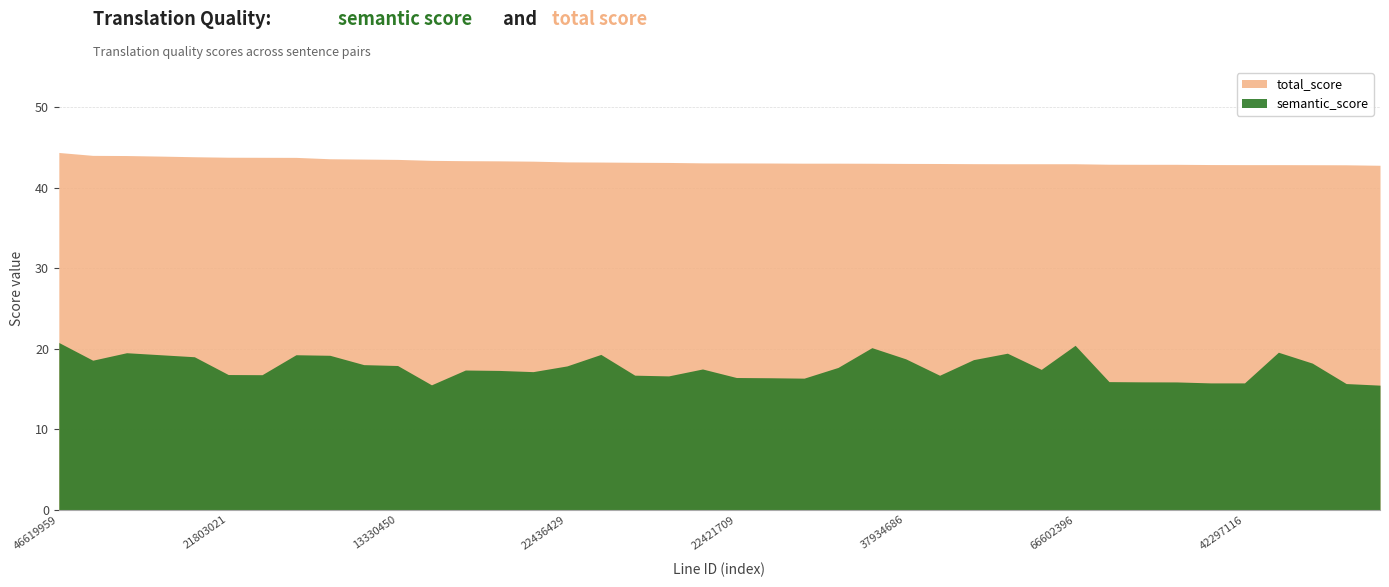

The total_score series shows 75.6 at 37934686. True or false?

False